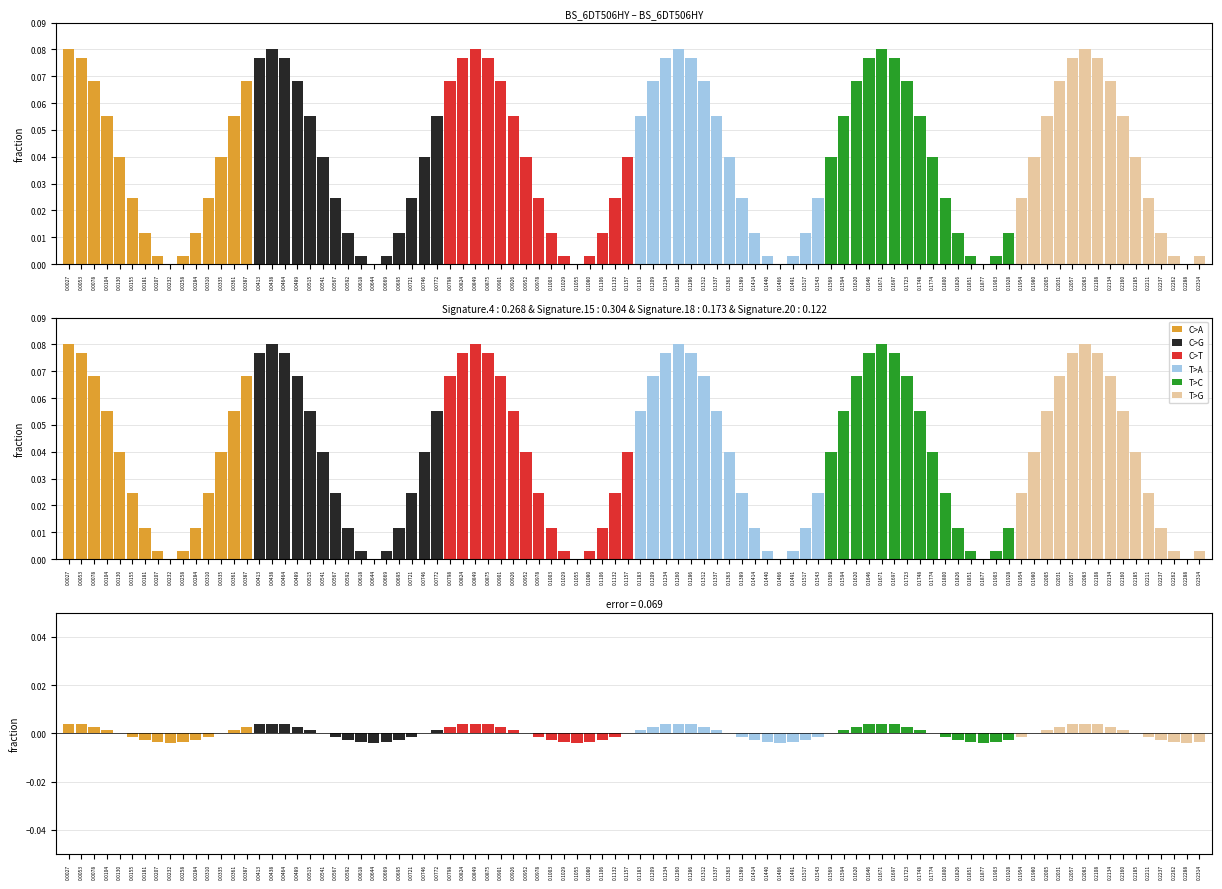

How many series are shown in this chart?

6